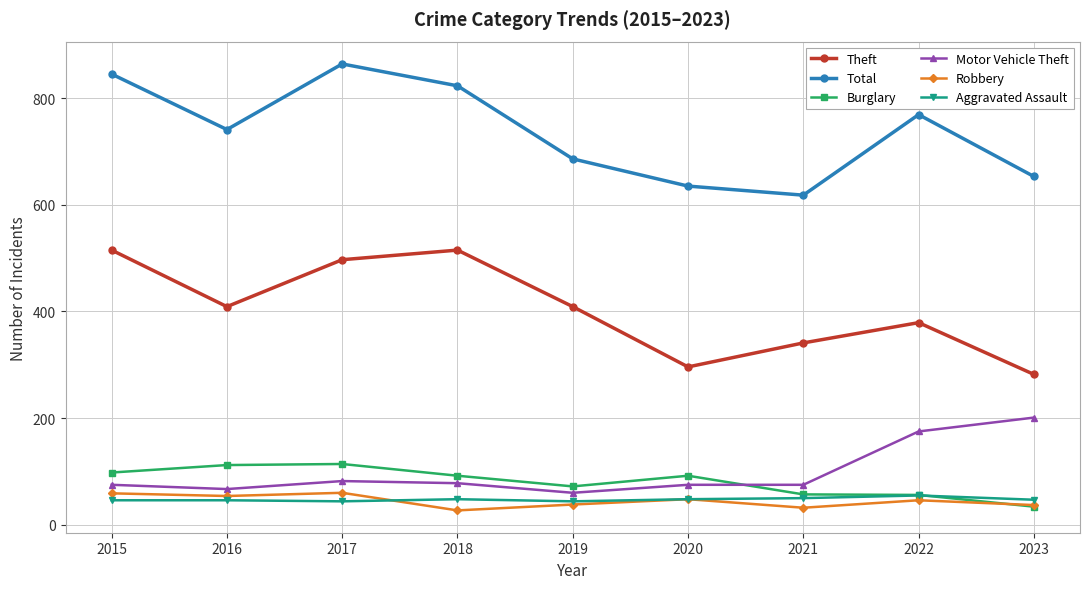

The Motor Vehicle Theft series shows 78 at 2018. True or false?

True